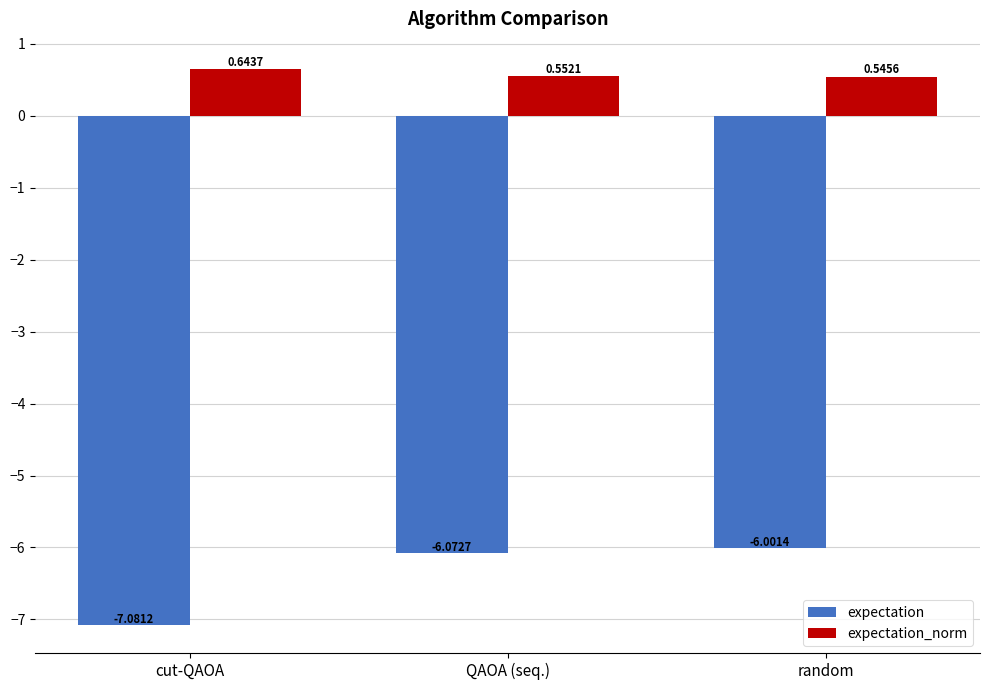

What is the label of the 1st bar from the left?

cut-QAOA